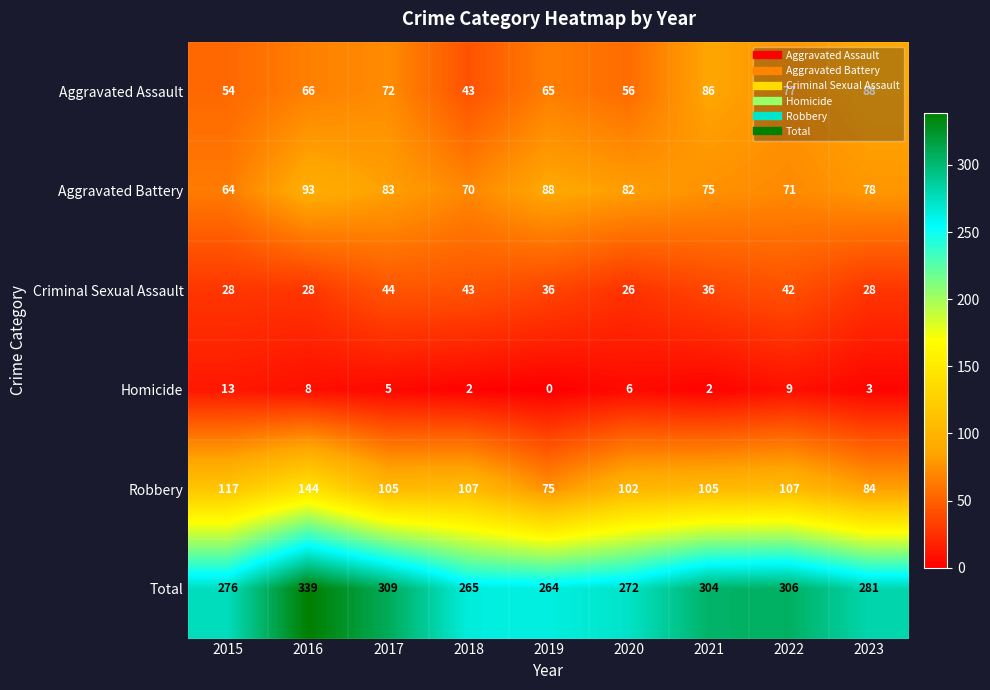

What is the approximate value of Homicide at 2020, to the nearest 10?

10